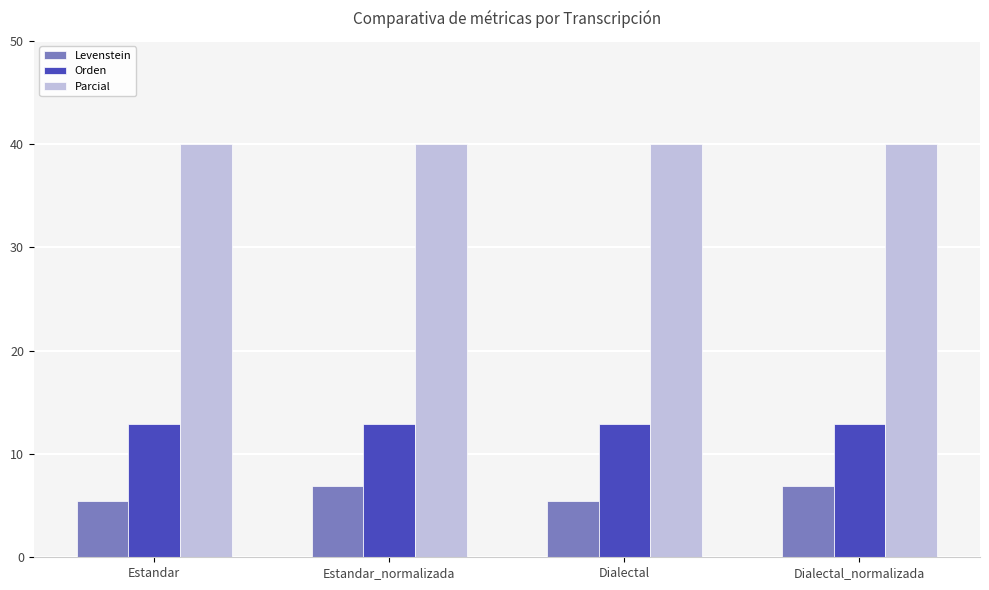

Rank the series at Dialectal from highest to lowest value.

Parcial, Orden, Levenstein